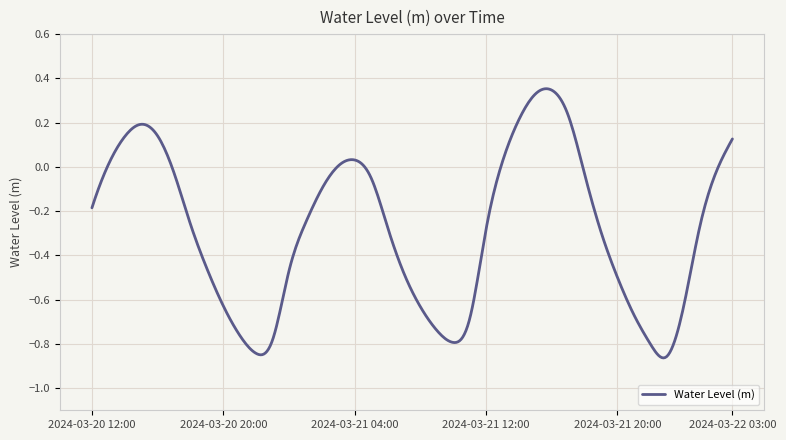

What is the difference between the maximum and minimum values?

1.2